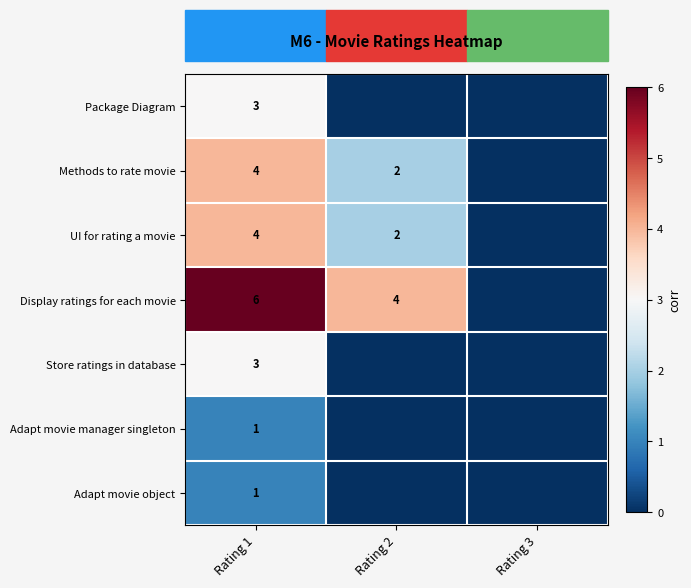

True or false: UI for rating a movie has a value of 6 at Rating 1.

False